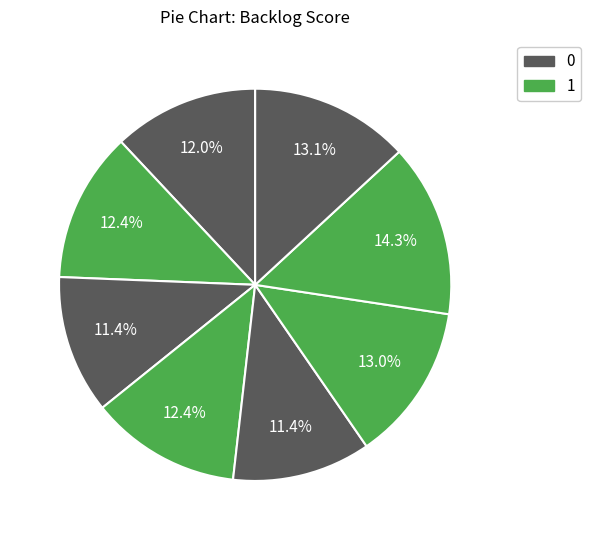

Count the number of slices in the pie.

8